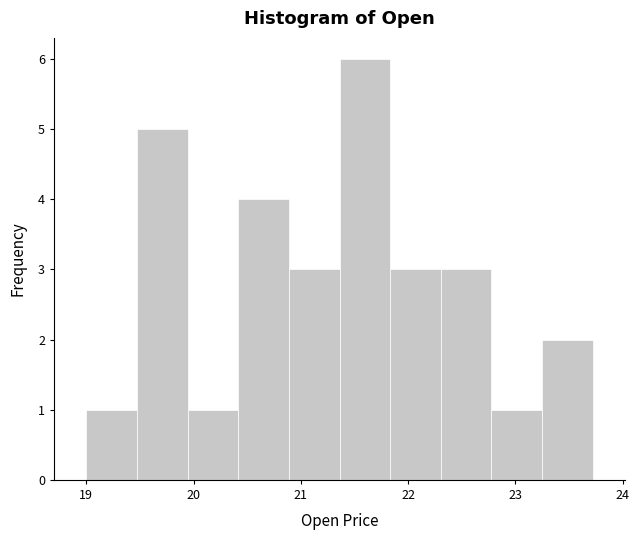

Over which range of the x-axis is the bar tallest?

21.4 to 21.8